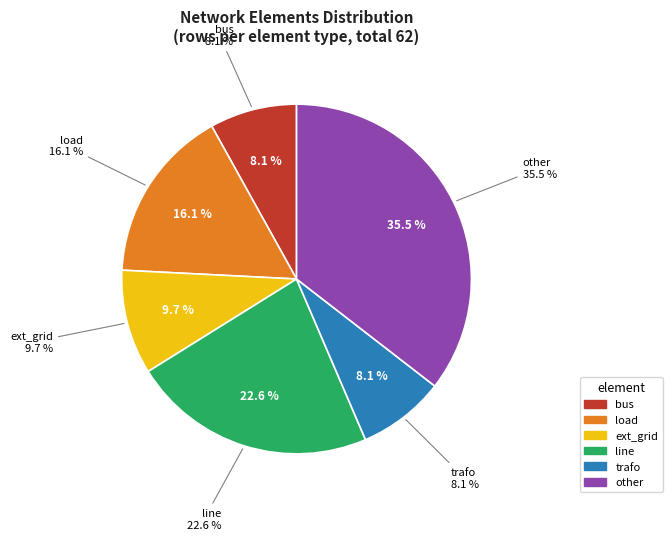

Which category has the smallest portion of the pie?

bus